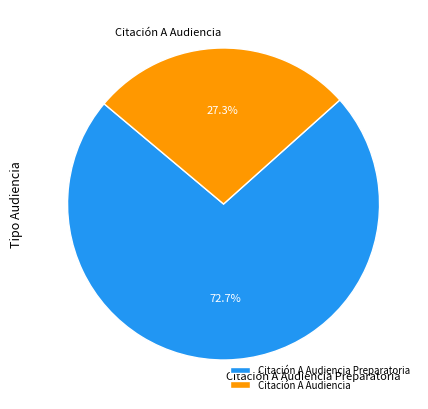

Is there a majority slice in this chart?

Yes